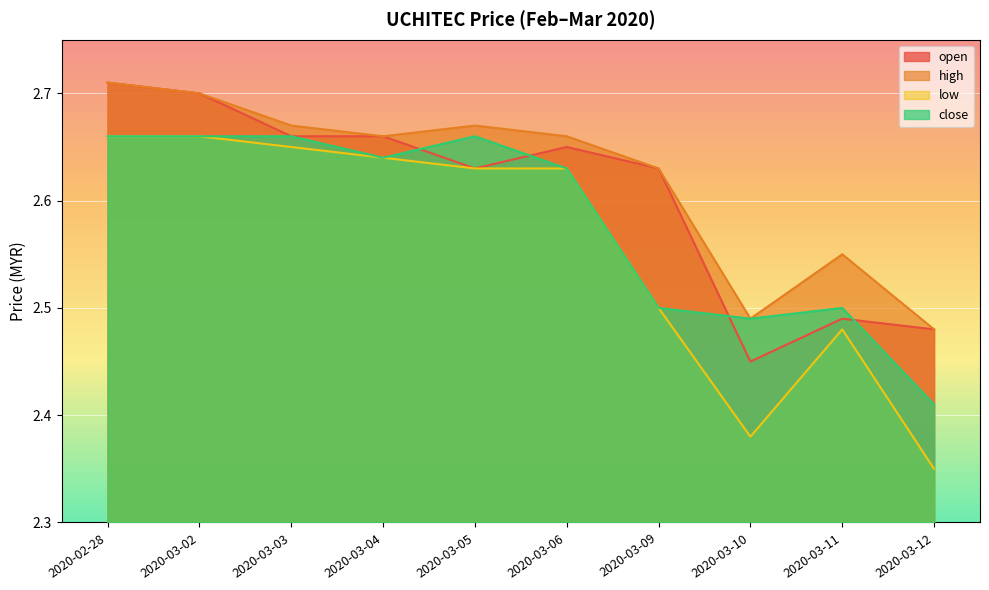

True or false: low and high cross at least once.

False